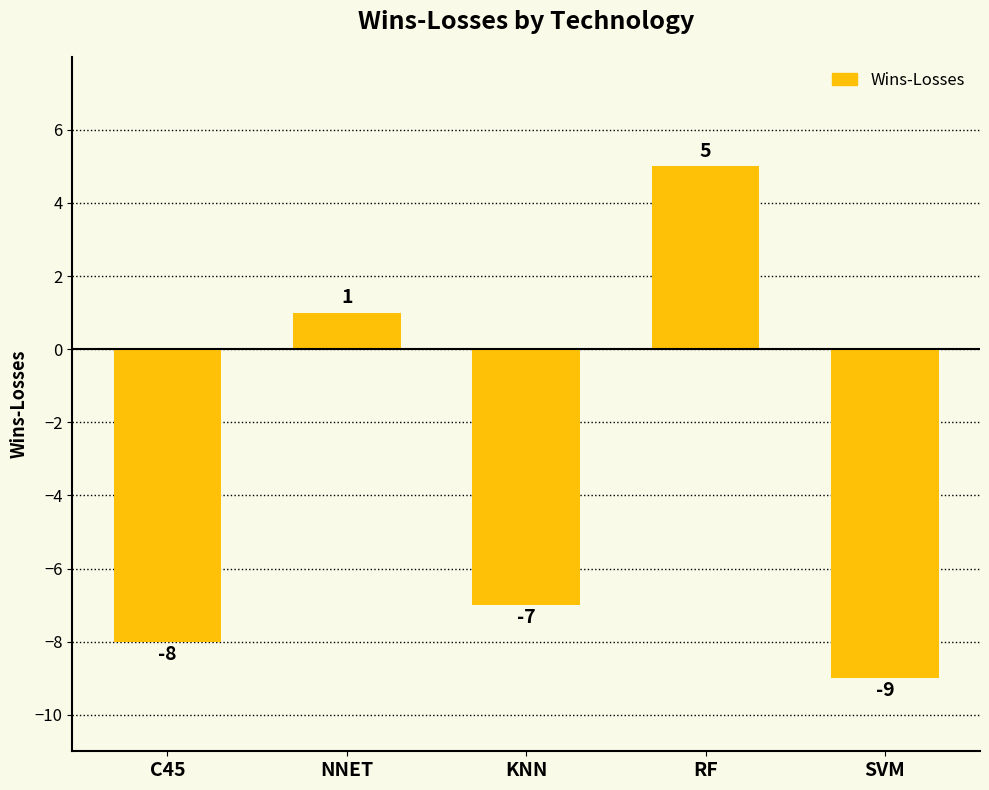

List the labels in order of value, largest first.

RF, NNET, KNN, C45, SVM